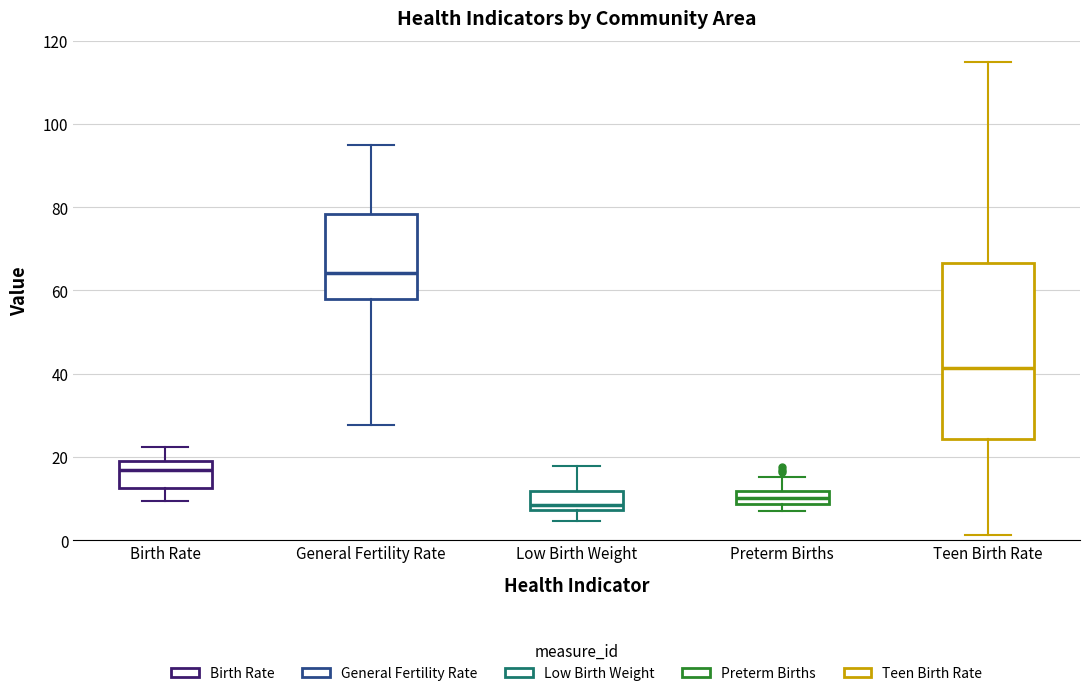

Which box has the highest median line?

General Fertility Rate